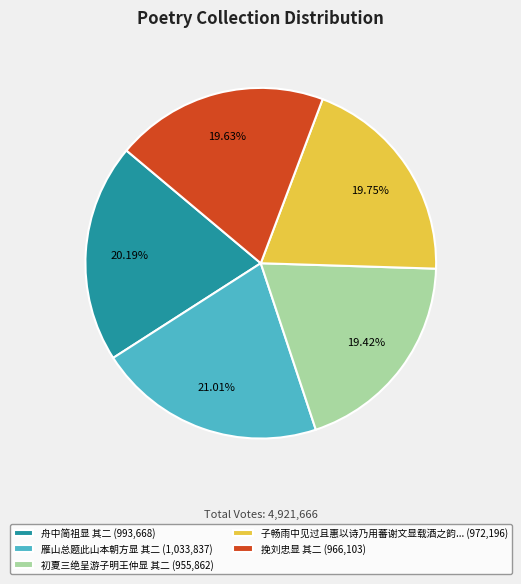

What is the ratio of the value at 雁山总题此山本朝方显 其二 (1,033,837) to the value at 初夏三绝呈游子明王仲显 其二 (955,862)?

1.1